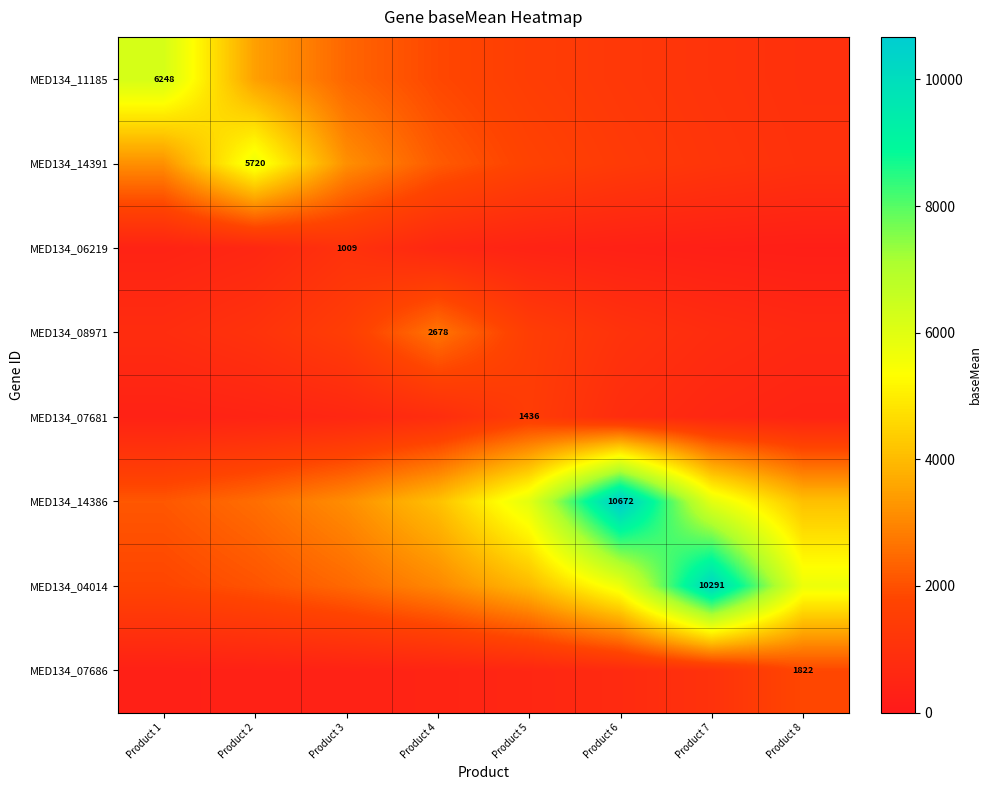

How many values in the MED134_07686 series exceed 536?

4